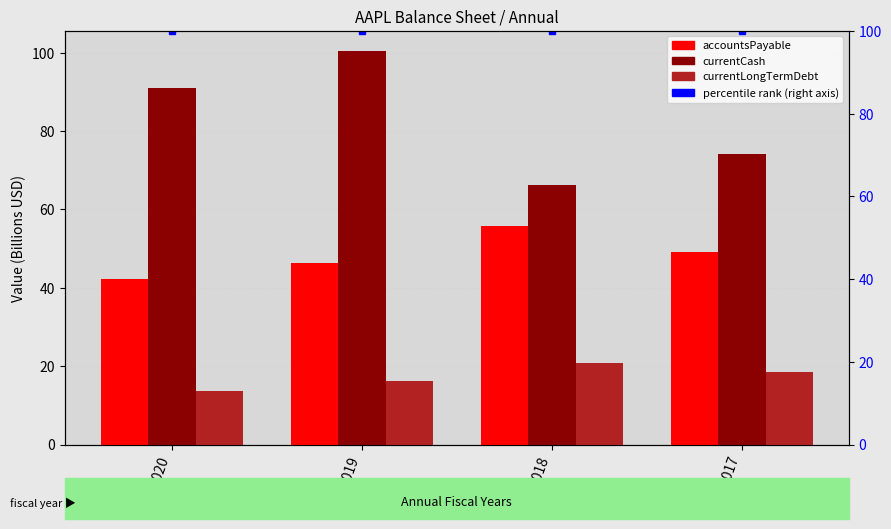

The value of percentile rank within sample at 2019 is 100.0. True or false?

True